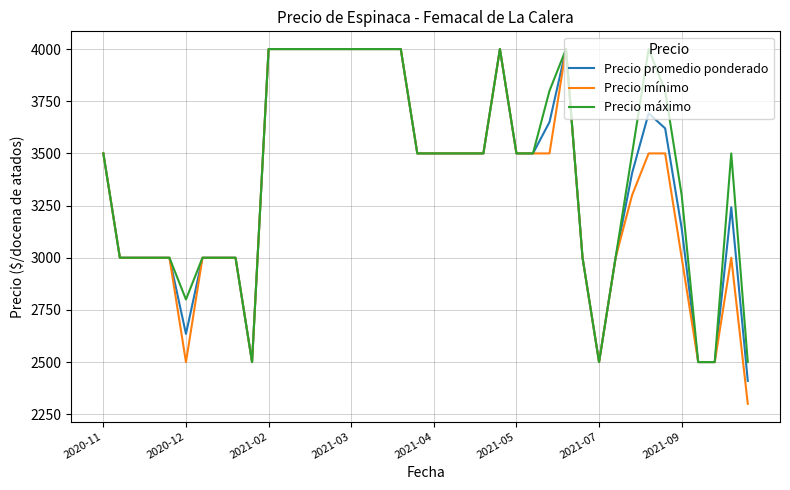

Which series has the widest spread of values?

Precio mínimo